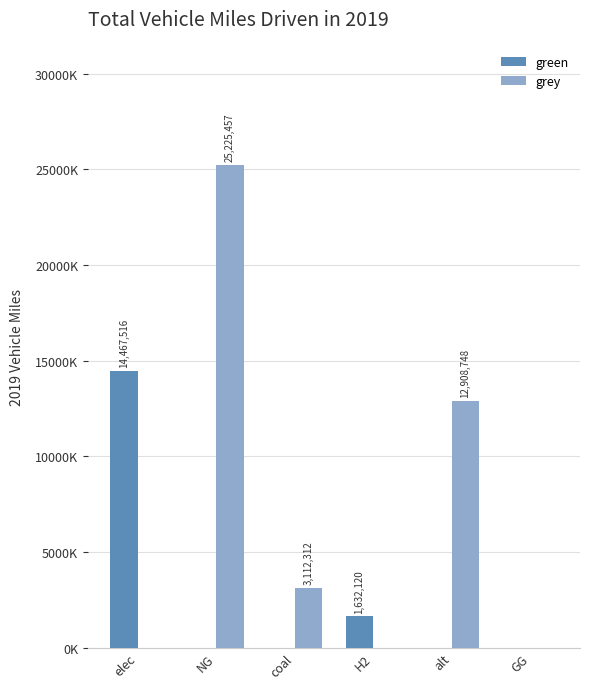

What are all the series names shown in the legend?

green, grey